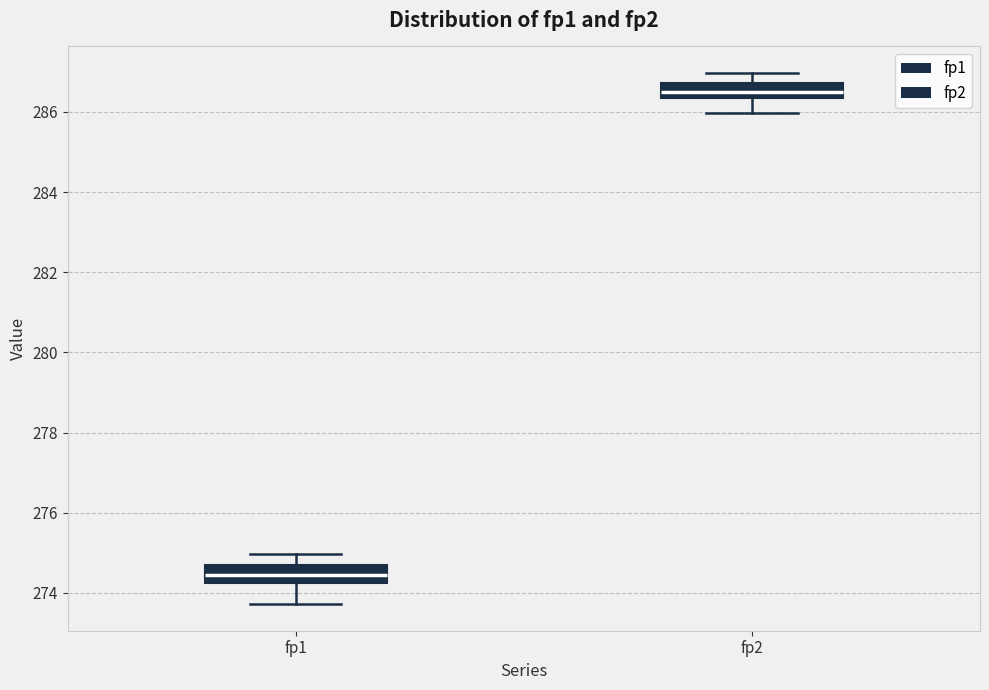

Reading left to right, read every box against the y-axis: the position of its median line, the range the box covers, and the ends of its whiskers. The values are not printed on the chart, so give them approximately, as read against the axis.

fp1: median 274.4, box 274.2 to 274.6, whiskers 273.8 to 275.0
fp2: median 286.6, box 286.4 to 286.8, whiskers 286.0 to 287.0